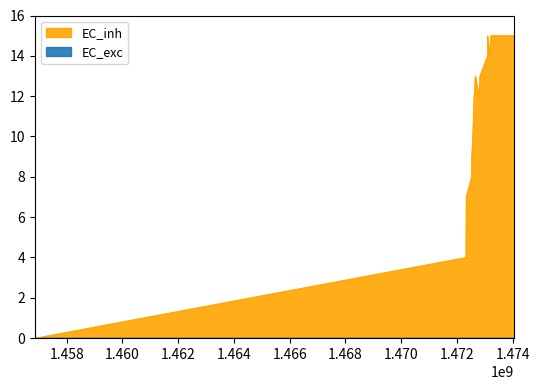

Count the number of values greater than 12.

7